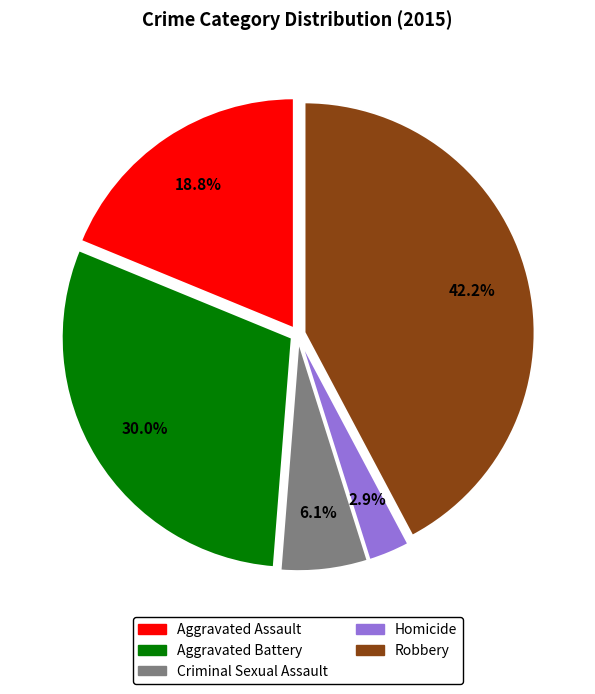

To the nearest percent, what is the combined percentage of Aggravated Assault and Homicide?

22%